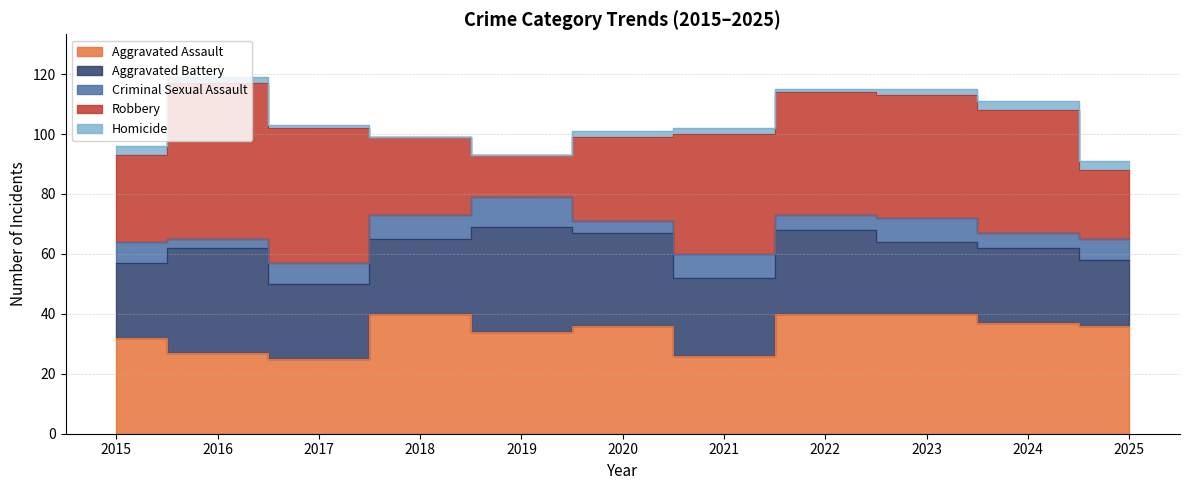

What is the spread (max minus min) of values at 2015?

29